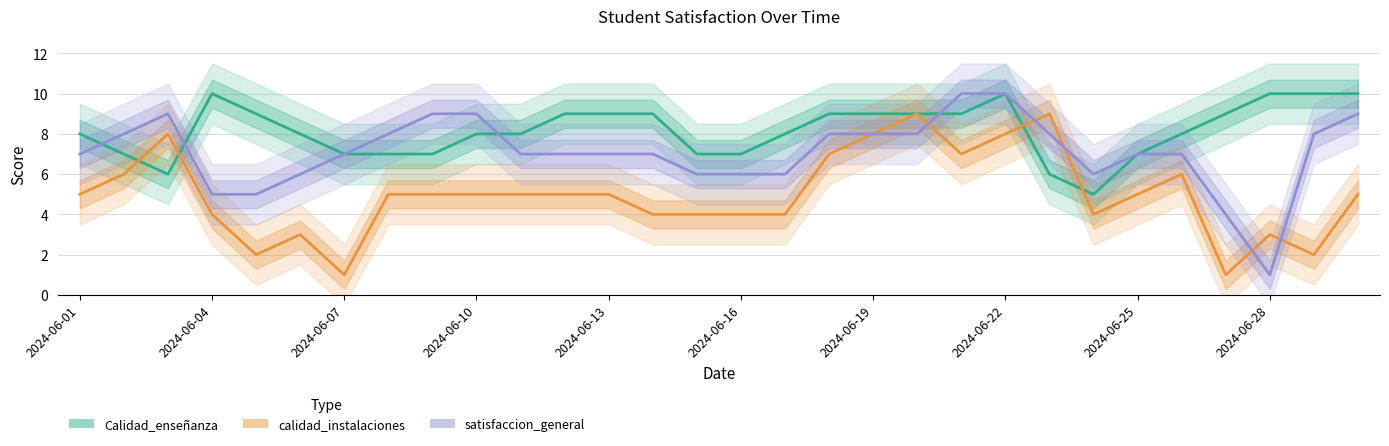

How many times do satisfaccion_general and calidad_instalaciones cross each other?

5